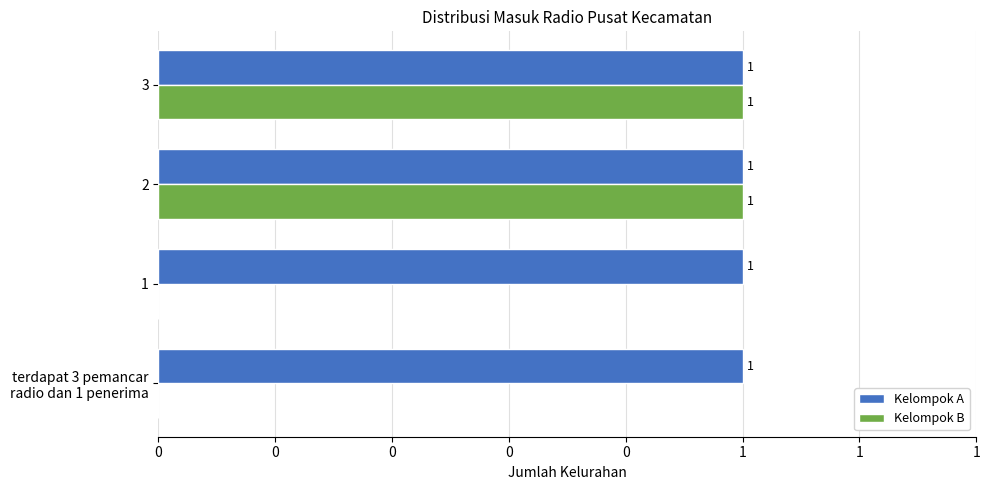

List the series in order of their overall mean, lowest first.

Kelompok A, Kelompok B